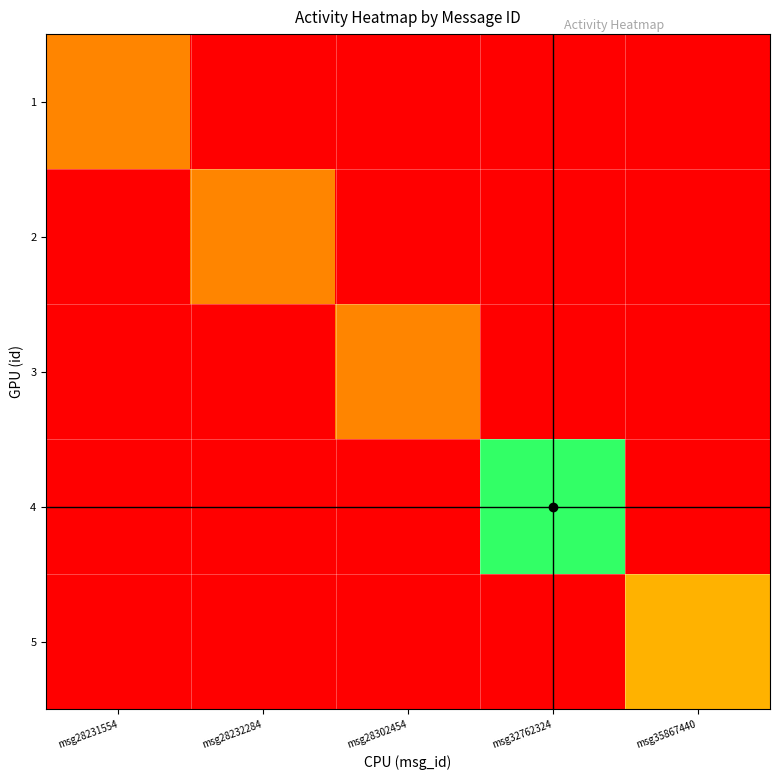

What is the difference between the highest and lowest values at msg35867440?

56